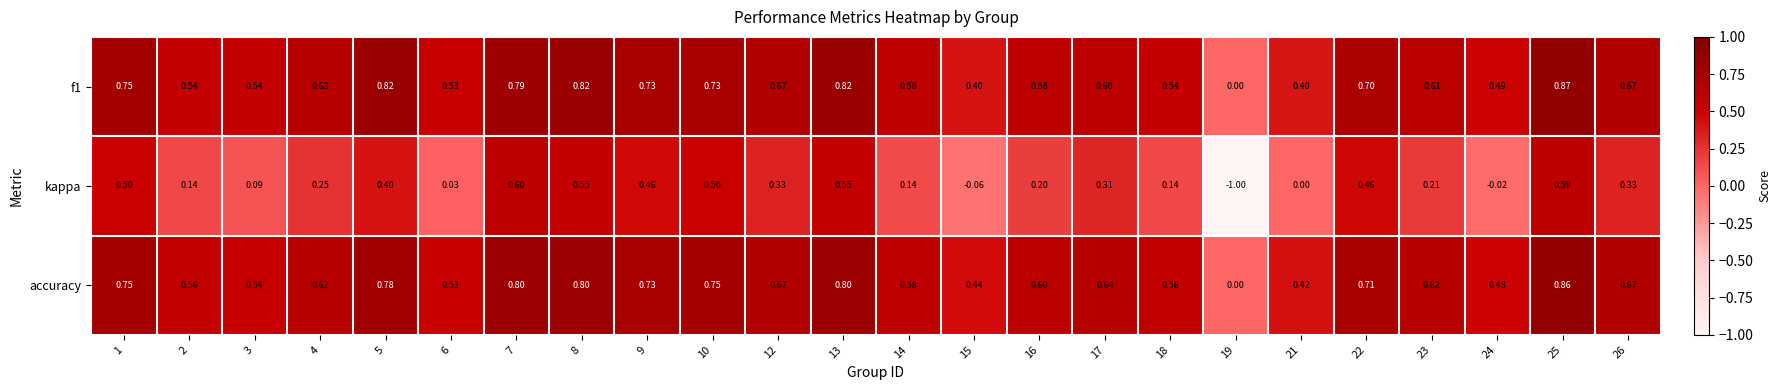

Which series has the widest spread of values?

kappa